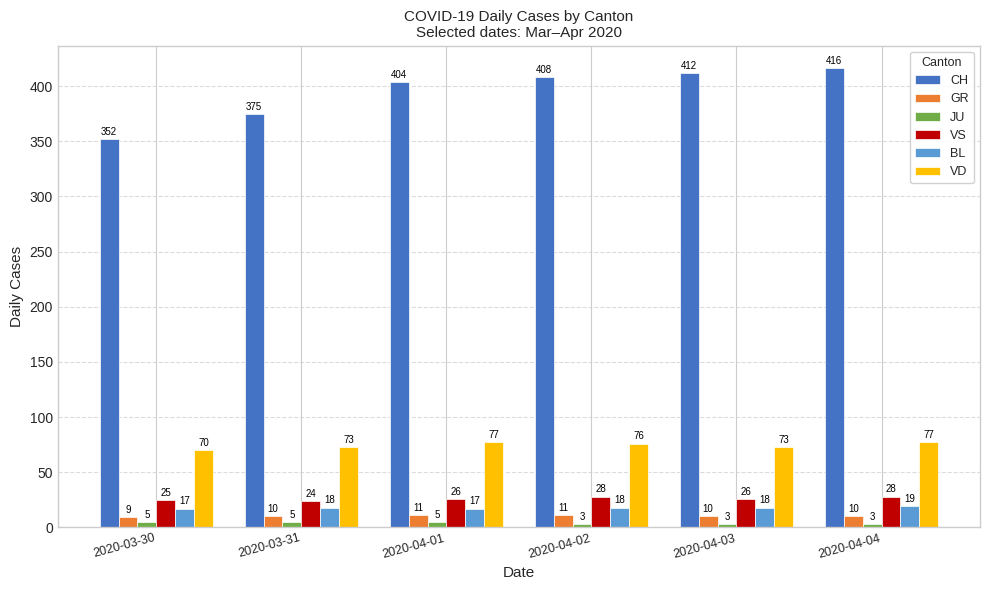

What is the sum of the VD values at 2020-03-30 and 2020-03-31?

143